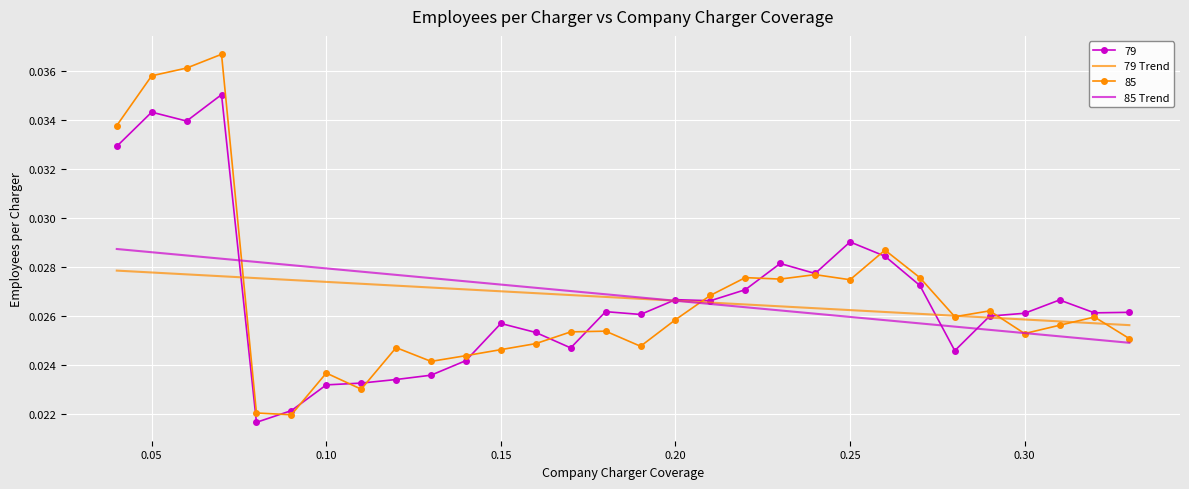

Which series has the largest range (max minus min)?

85